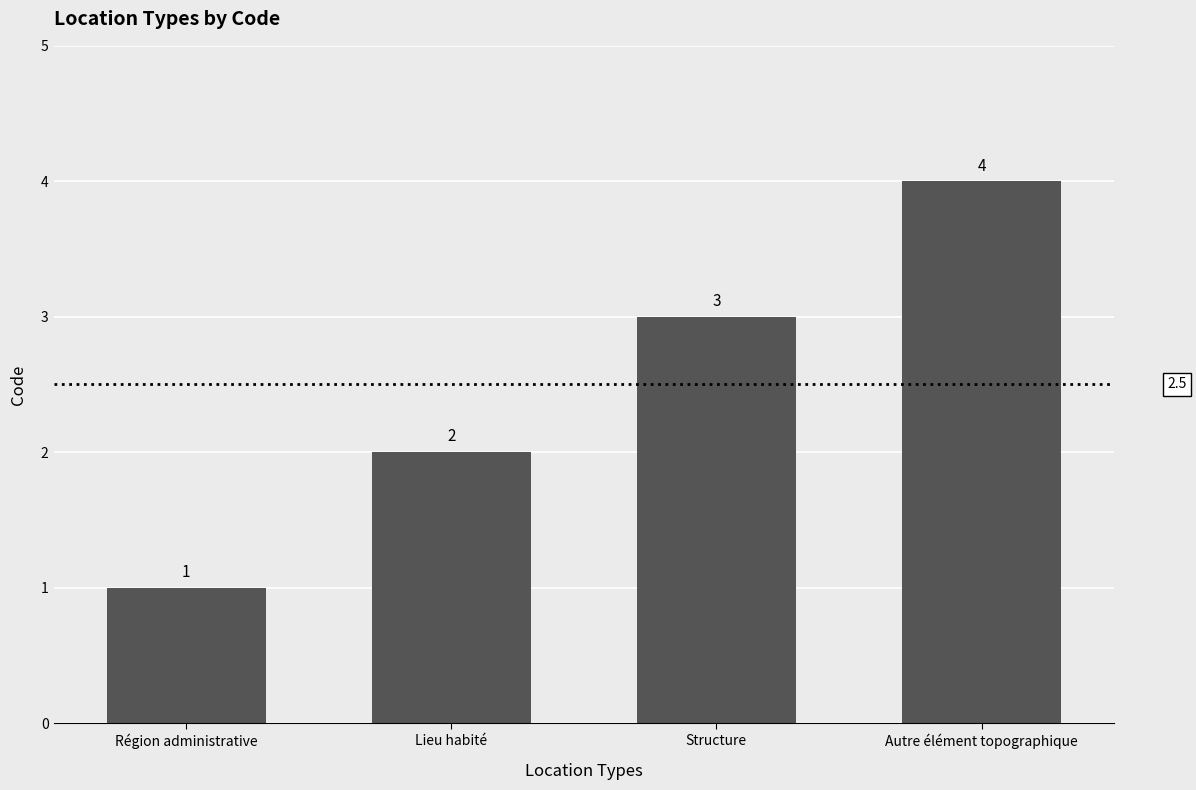

Read the value at Autre élément topographique.

4